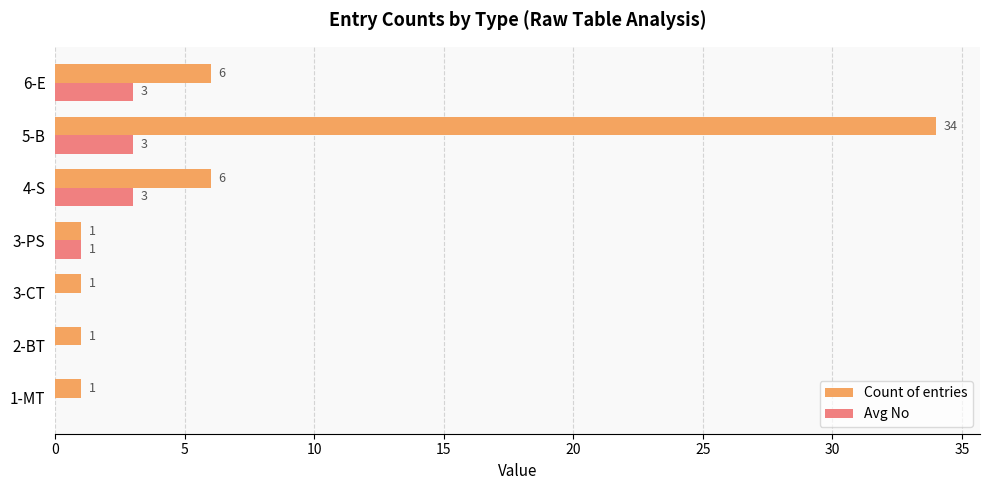

Which series has the largest range (max minus min)?

Count of entries